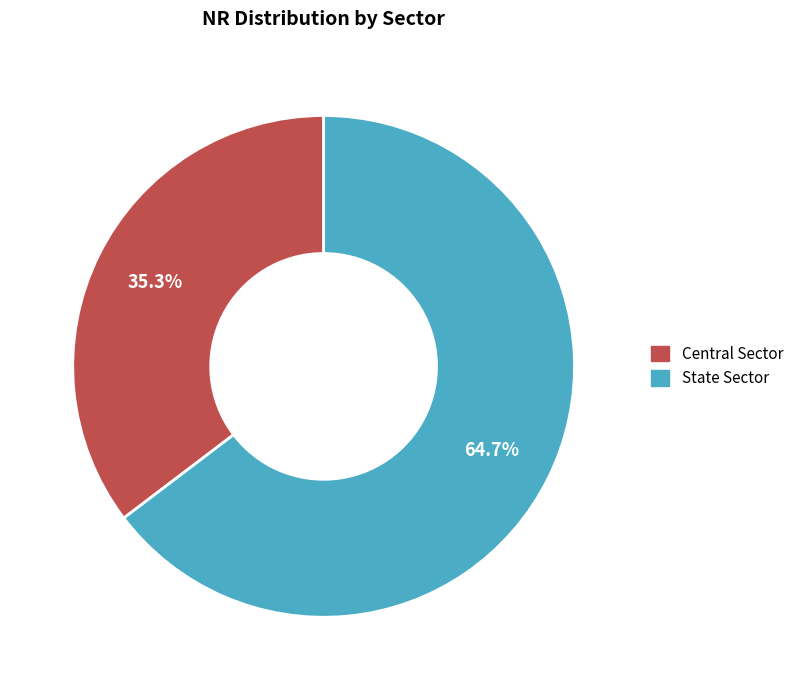

Which category has the smallest portion of the pie?

Central Sector